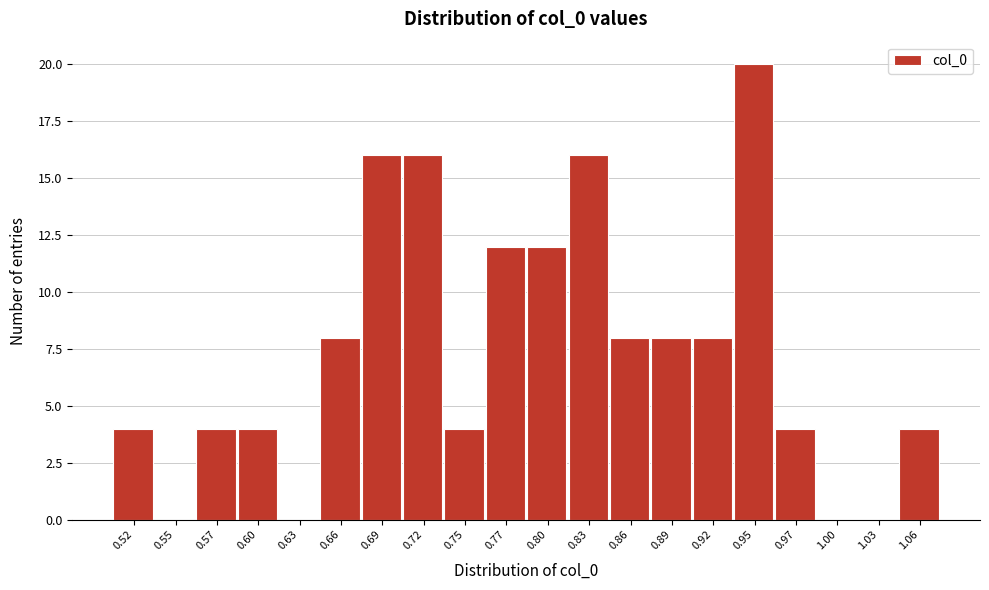

Reading left to right, what are all the values shown in this chart?

0.52=4	0.55=0	0.57=4	0.60=4	0.63=0	0.66=8	0.69=16	0.72=16	0.75=4	0.77=12	0.80=12	0.83=16	0.86=8	0.89=8	0.92=8	0.95=20	0.97=4	1.00=0	1.03=0	1.06=4